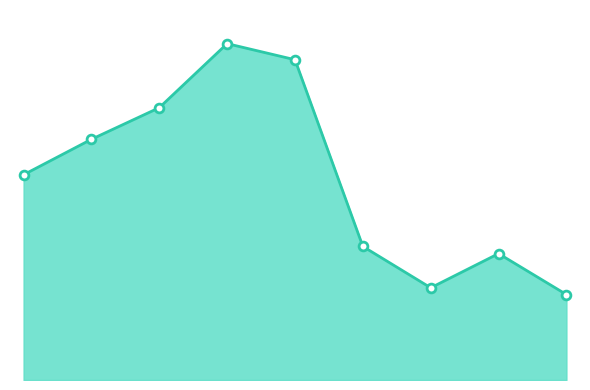

Is this an area chart (filled region under the line)?

Yes